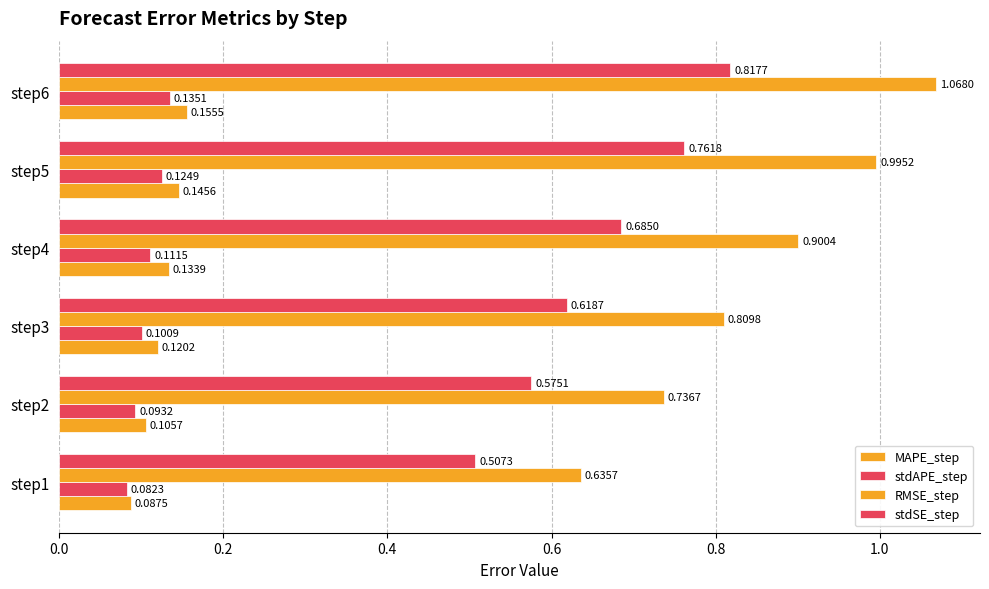

What is the value of the stdSE_step bar at the 4th from the left?

0.7